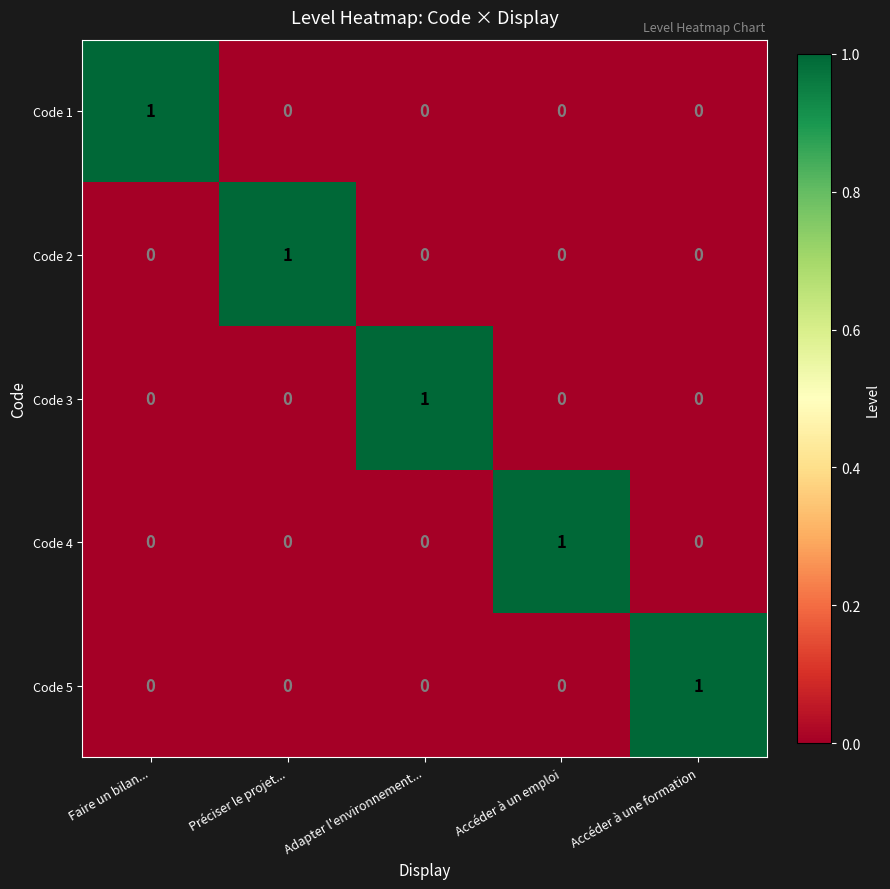

Reading left to right, transcribe all the data shown in this chart.

Code 1: 1	0	0	0	0
Code 2: 0	1	0	0	0
Code 3: 0	0	1	0	0
Code 4: 0	0	0	1	0
Code 5: 0	0	0	0	1